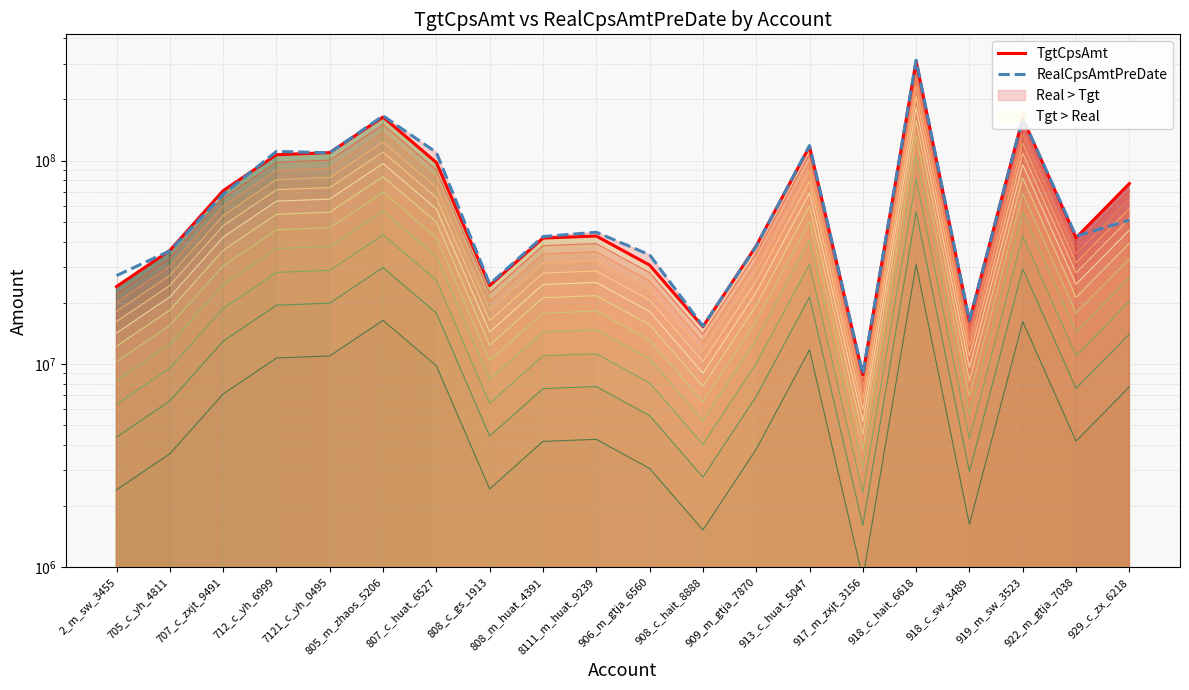

How many categories are shown in the chart?

20